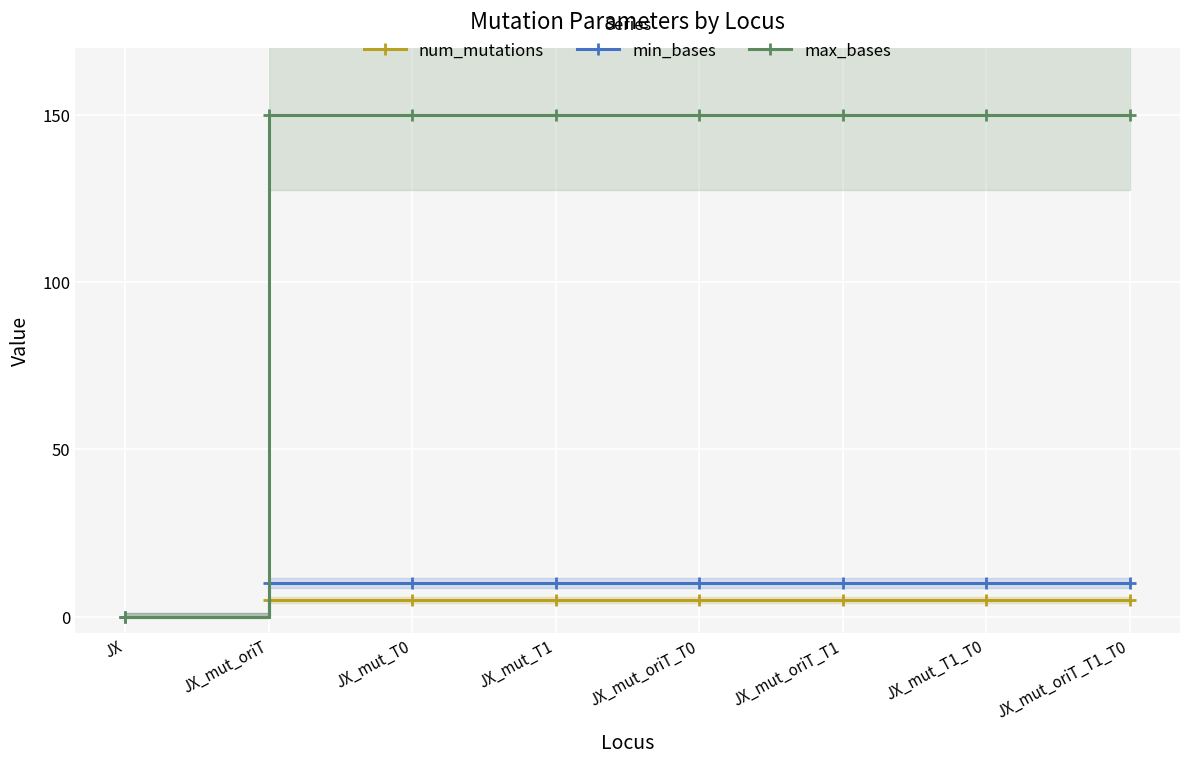

Rank the series by their maximum value, from lowest to highest.

num_mutations, min_bases, max_bases